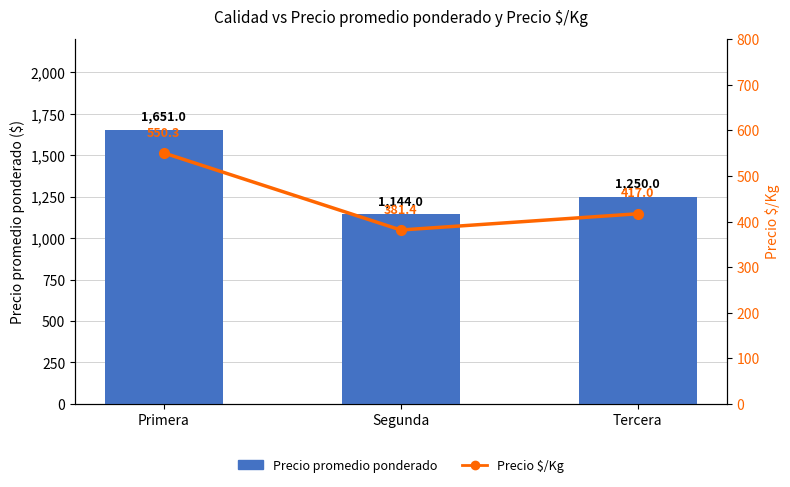

Which label corresponds to the smallest value in the chart?

Segunda